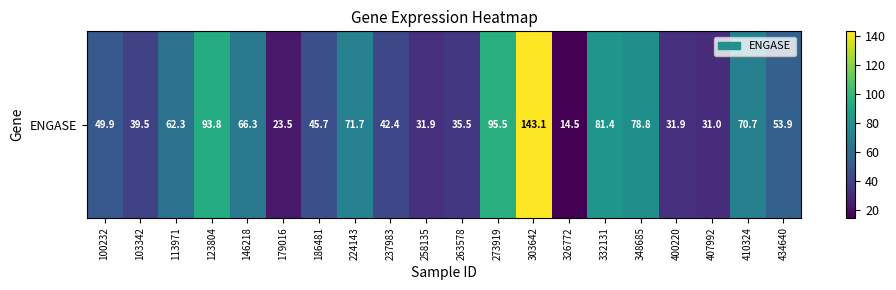

What is the average value?

58.2